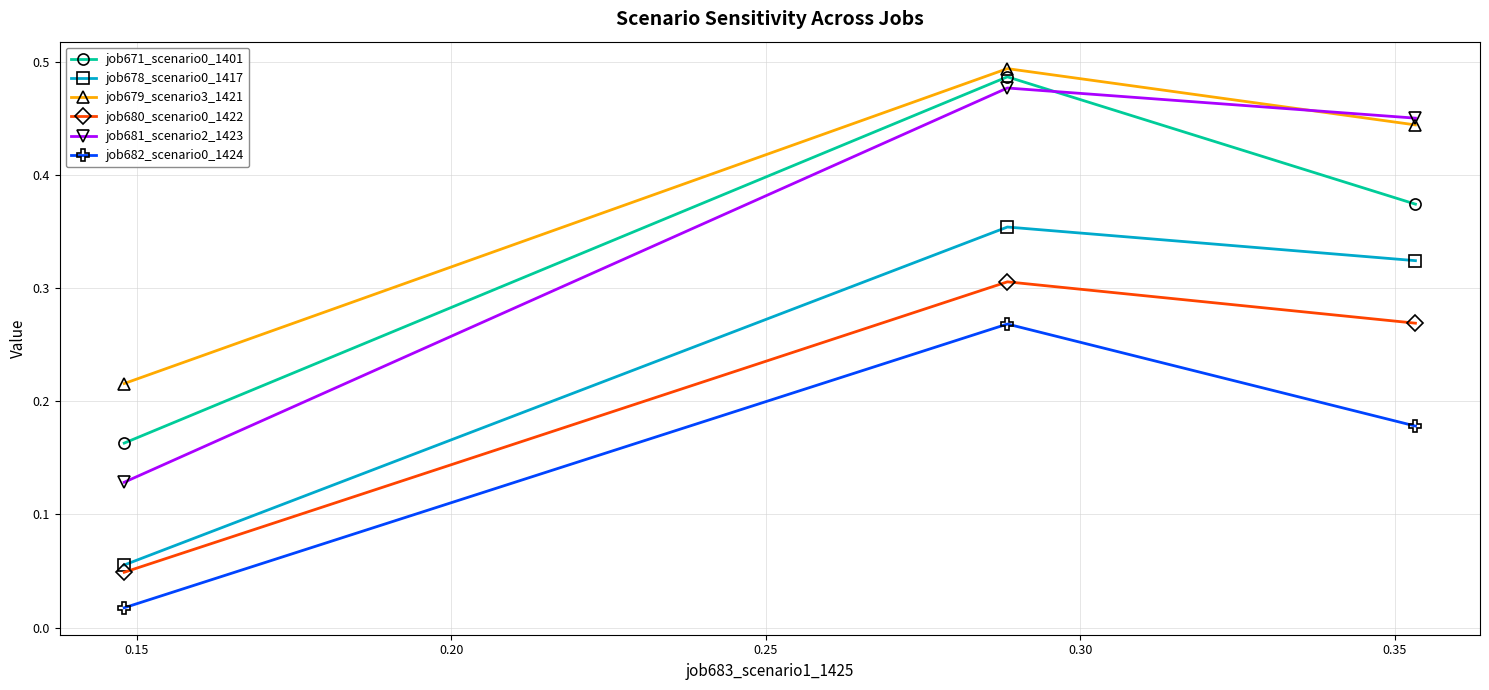

At how many categories does at least one series exceed 0?

3